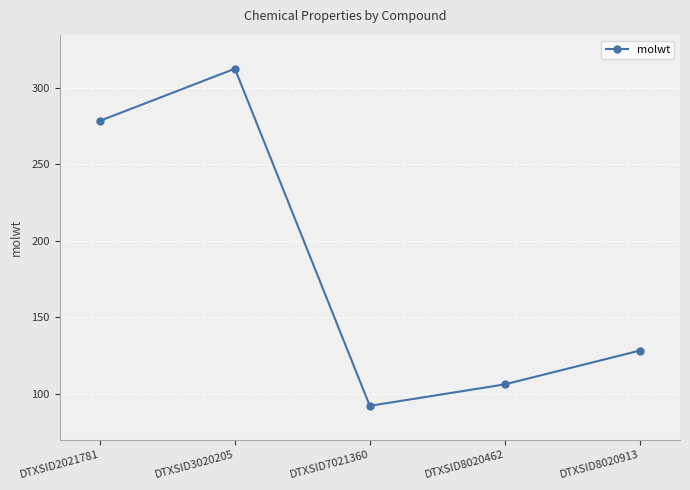

The chart shows a value of 95.0 at DTXSID3020205. True or false?

False